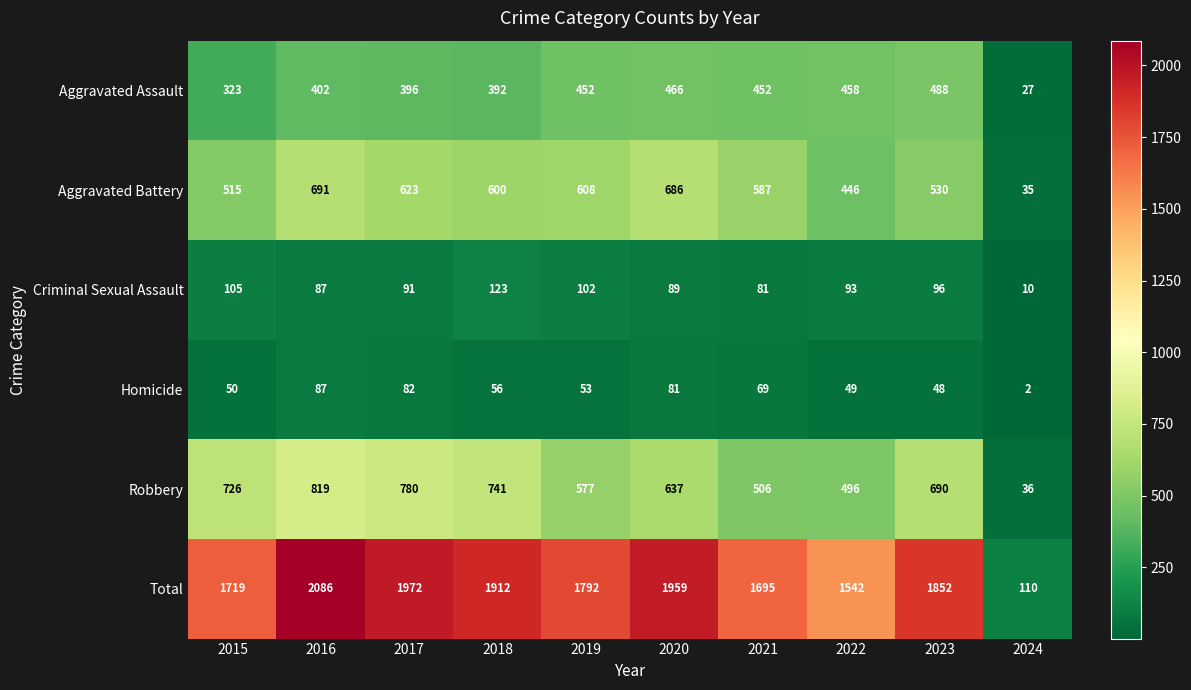

What is the highest value of the Total series?

2086